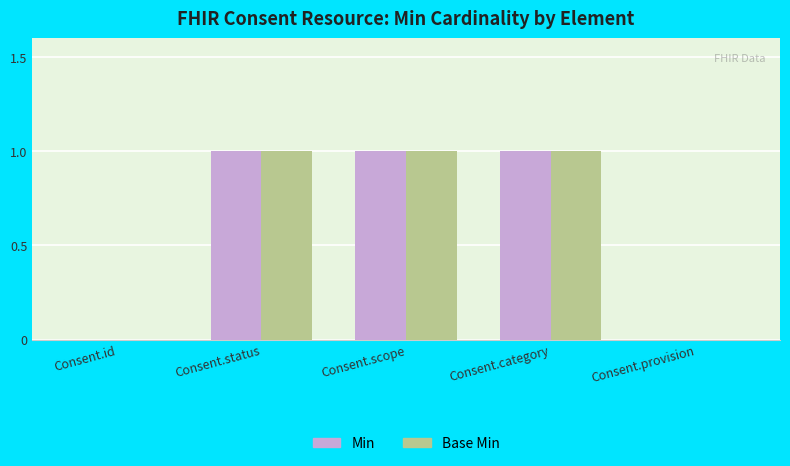

Count the Base Min values in the range 0 to 1.

5